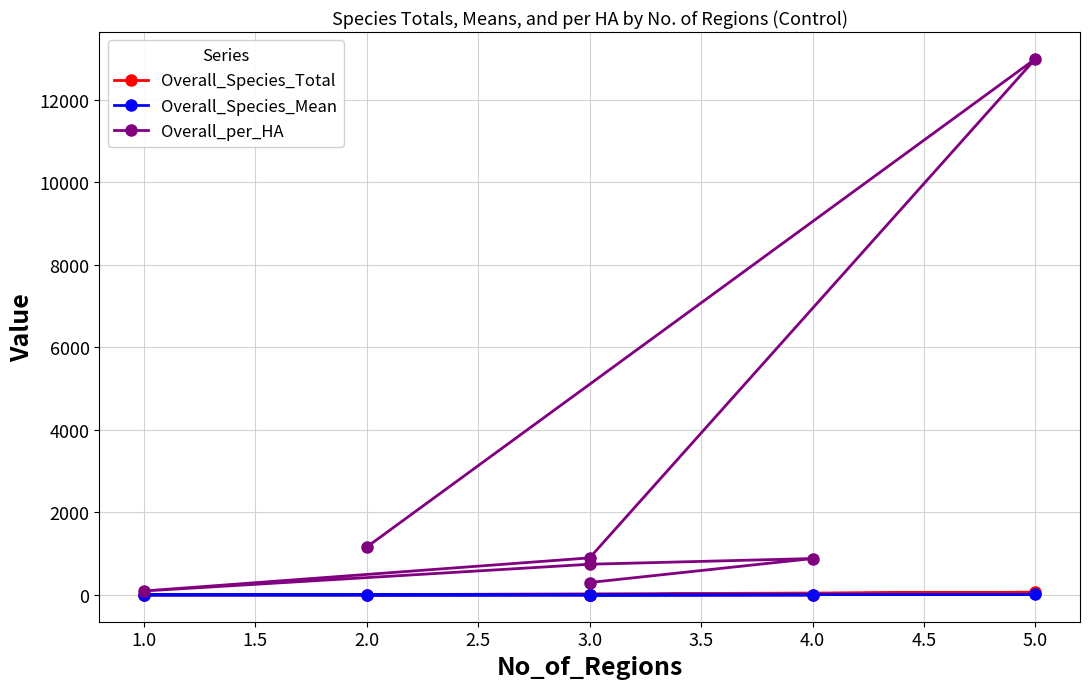

What is the difference between the second highest and minimum values in the Overall_Species_Total series?

5.3